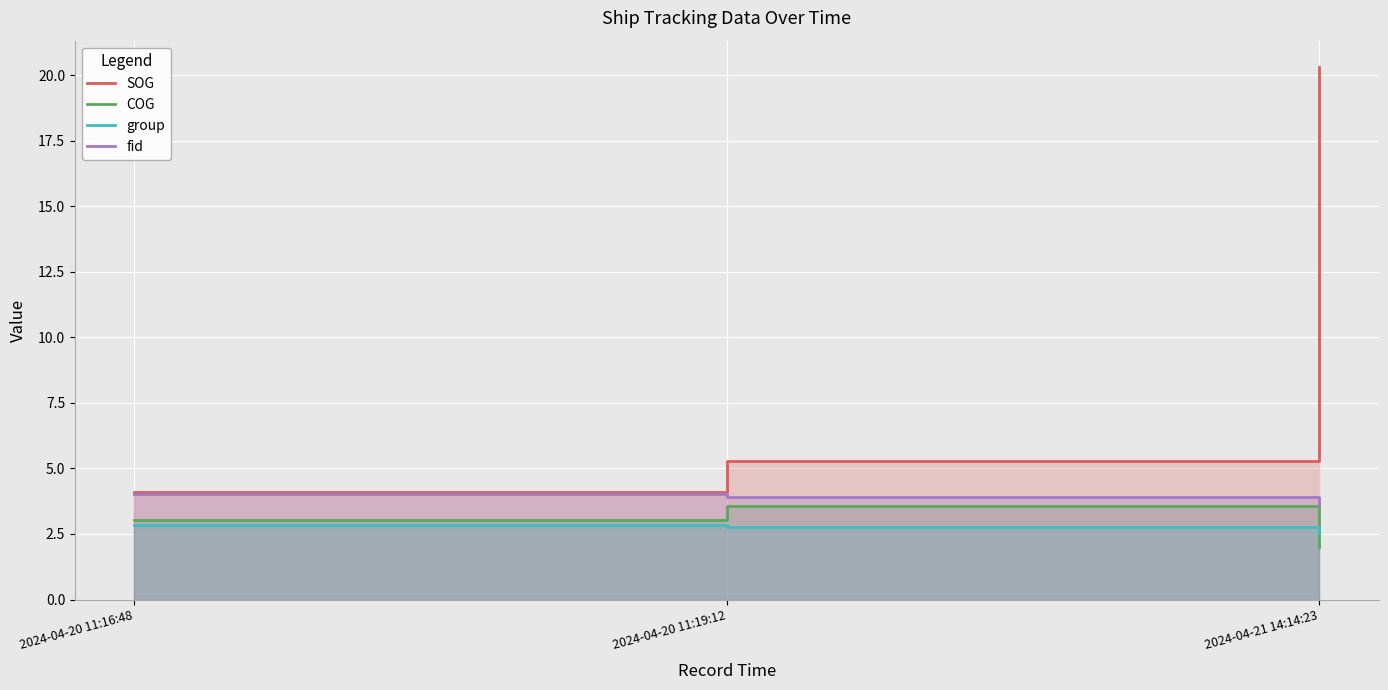

Is the value of fid at 2024-04-20 11:19:12 greater than the value of COG at 2024-04-20 11:19:12?

Yes